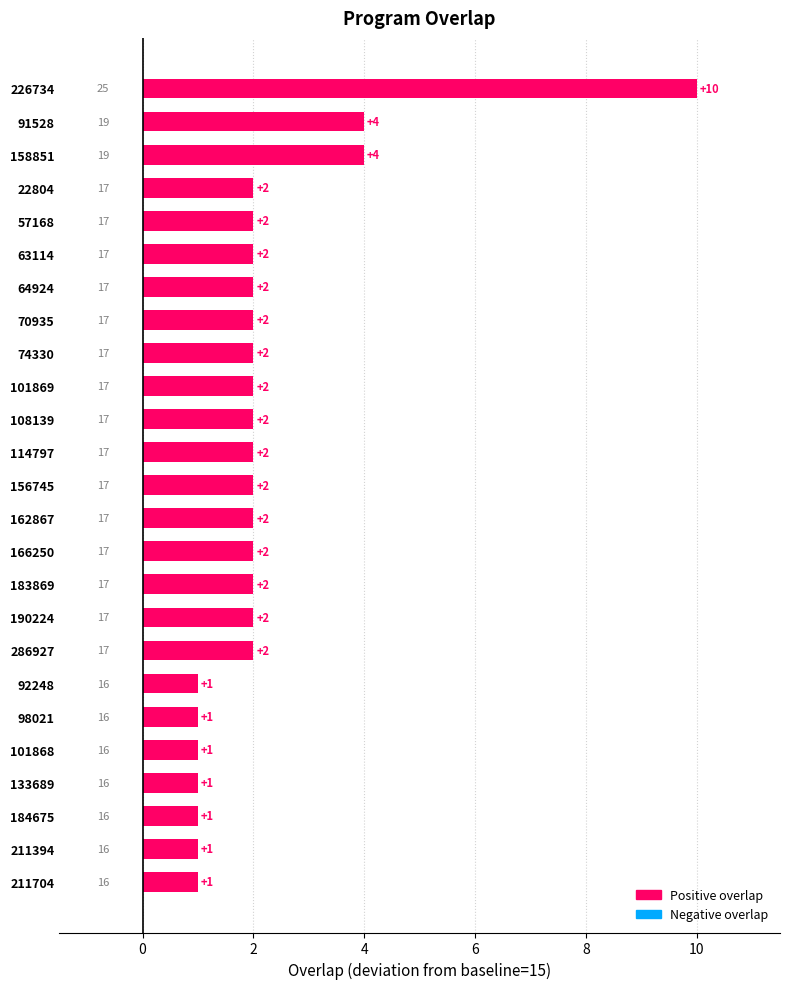

Reading bottom to top, what are all the values shown in this chart?

211704=1	211394=1	184675=1	133689=1	101868=1	98021=1	92248=1	286927=2	190224=2	183869=2	166250=2	162867=2	156745=2	114797=2	108139=2	101869=2	74330=2	70935=2	64924=2	63114=2	57168=2	22804=2	158851=4	91528=4	226734=10